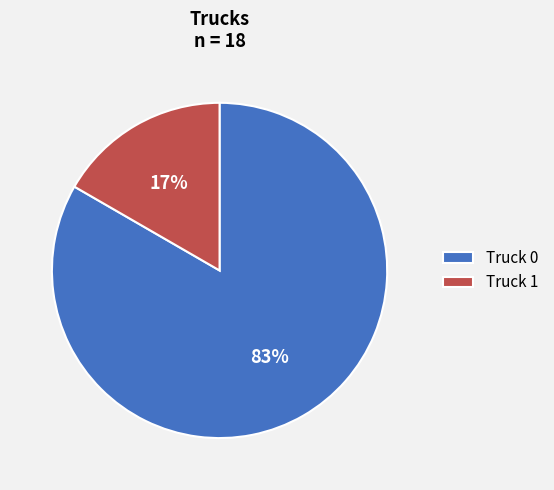

To the nearest percent, what is the combined percentage of Truck 1 and Truck 0?

100%